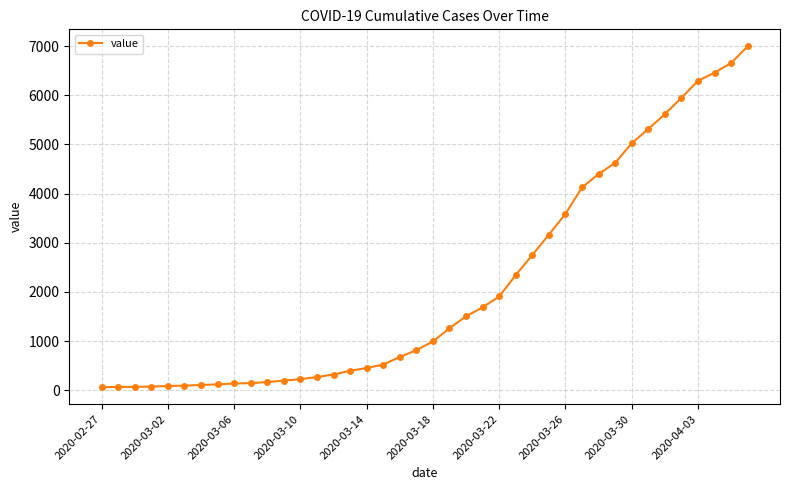

How many values are below 993?

20